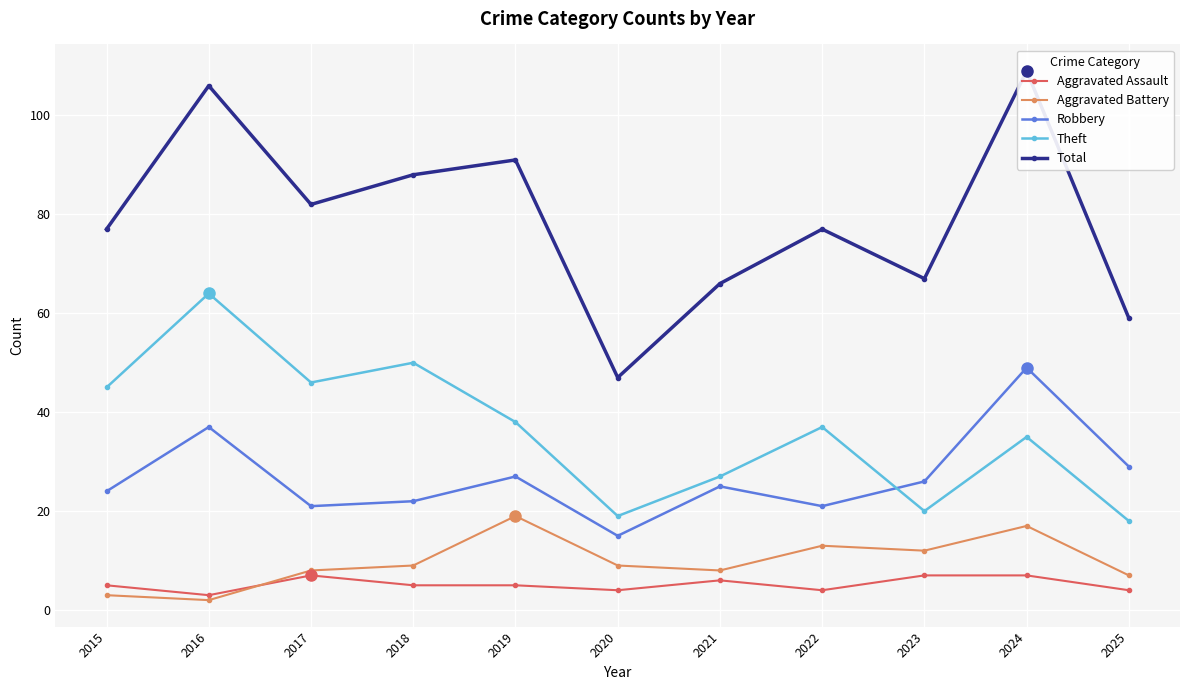

True or false: Theft and Total intersect in this chart.

False